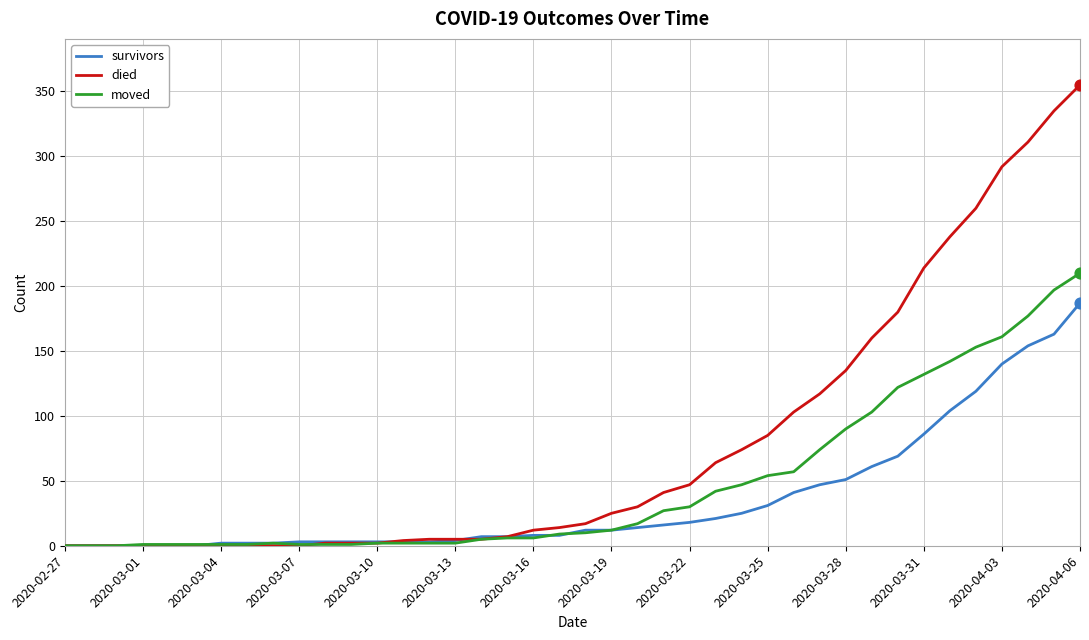

Which series has the largest total across all categories?

died